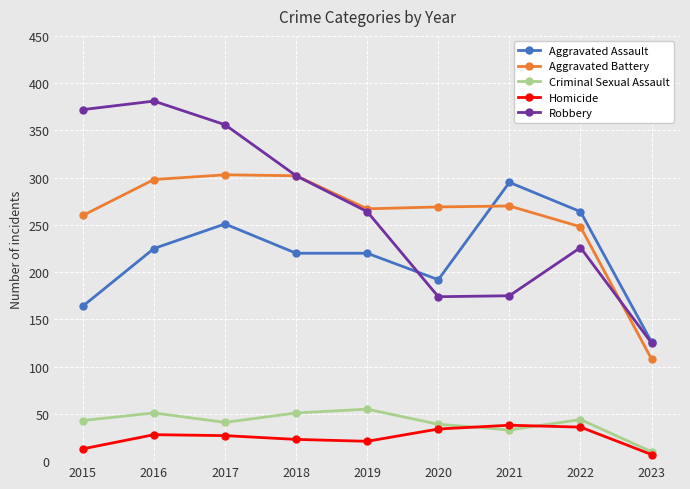

What is the minimum value shown in the chart?

7